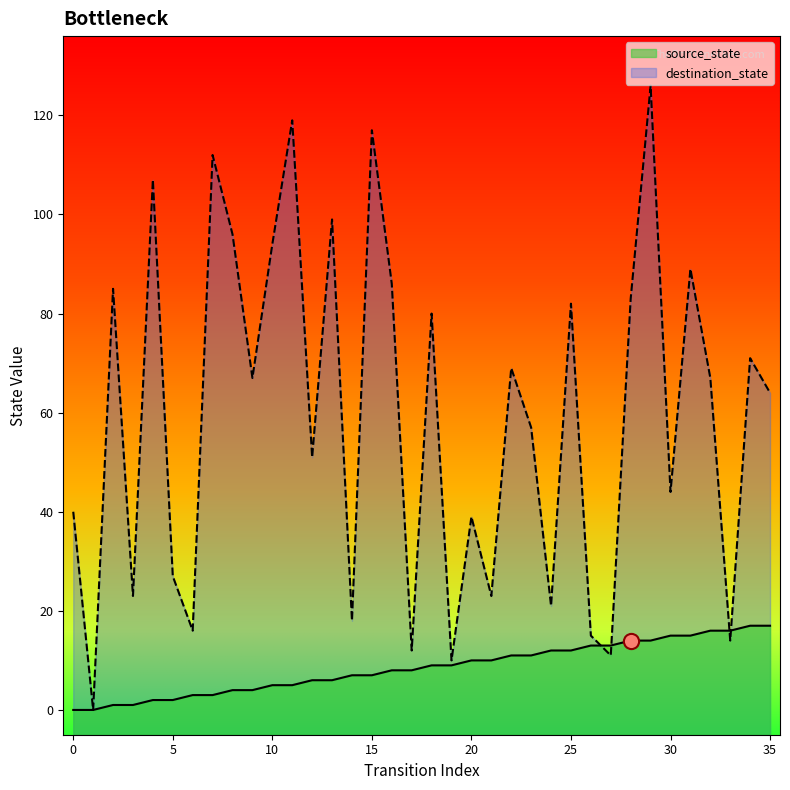

Which series reaches the minimum Y coordinate?

source_state